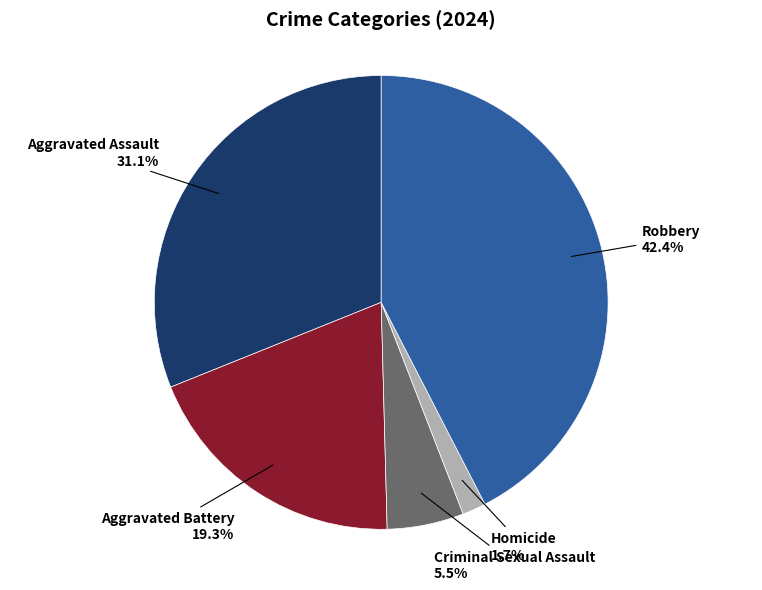

To the nearest percent, what is the average slice percentage?

20%